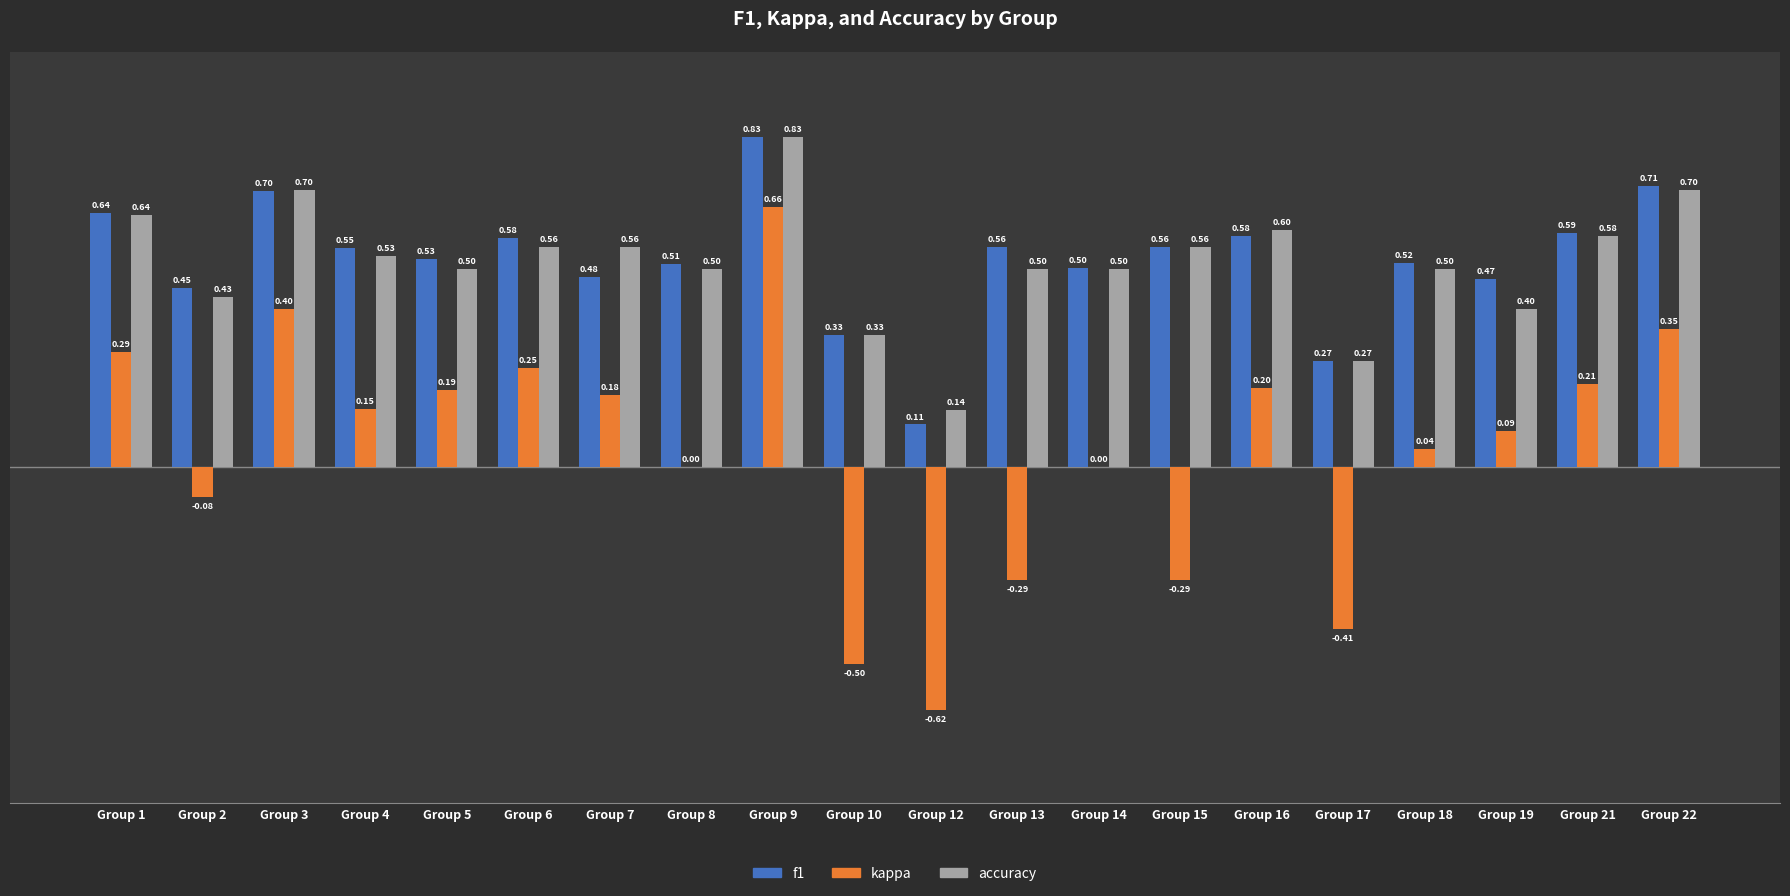

What is the sum of all f1 values?

10.5